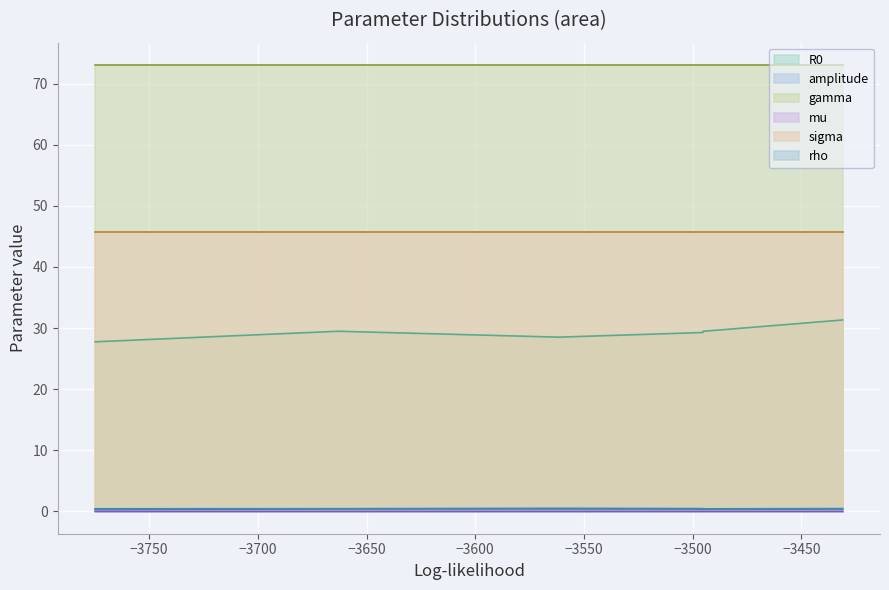

The rho series shows 0.4 at 4. True or false?

True